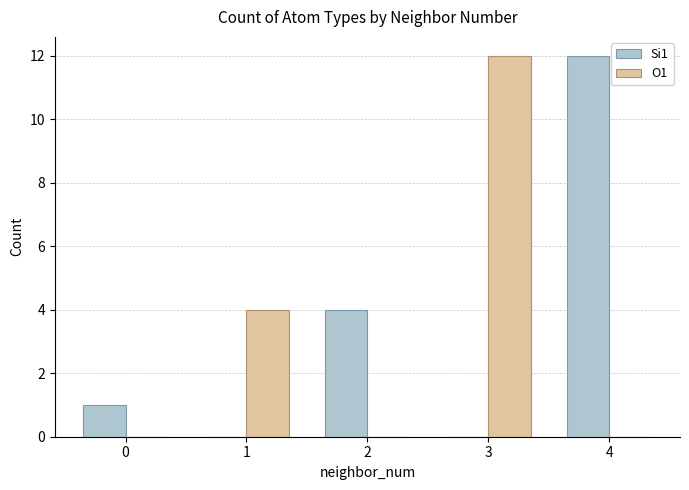

True or false: O1 has a value of 12 at 3.

True